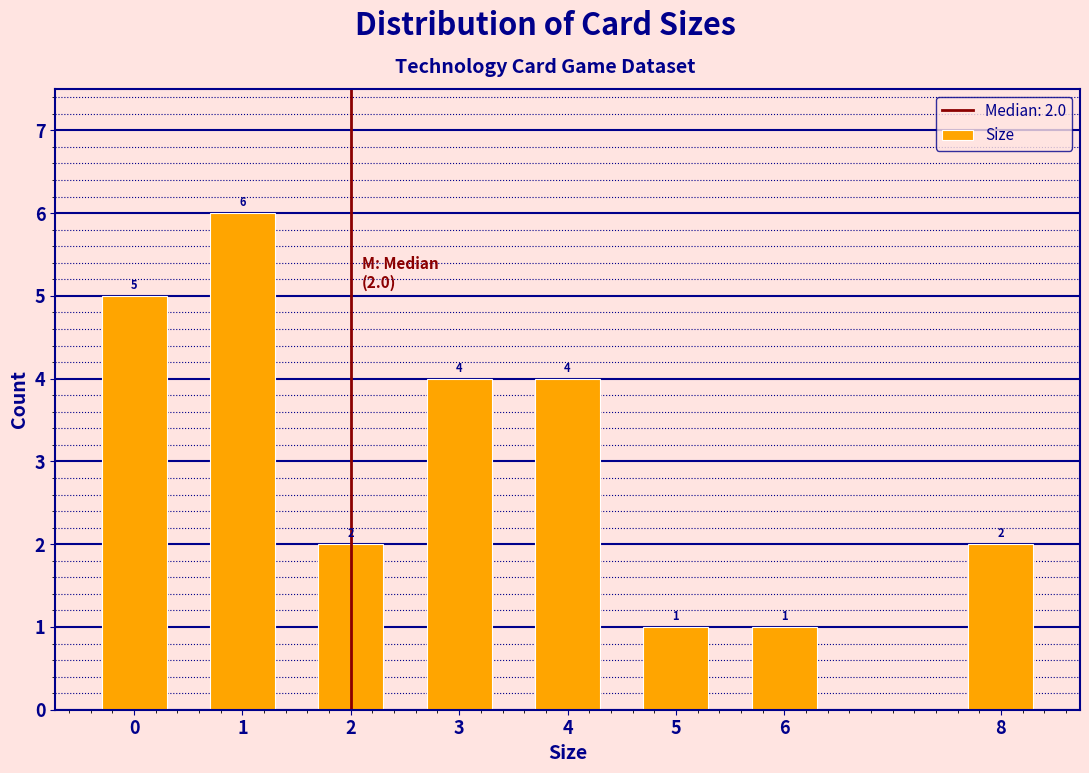

Reading left to right, extract all data points from this chart.

5	6	2	4	4	1	1	2